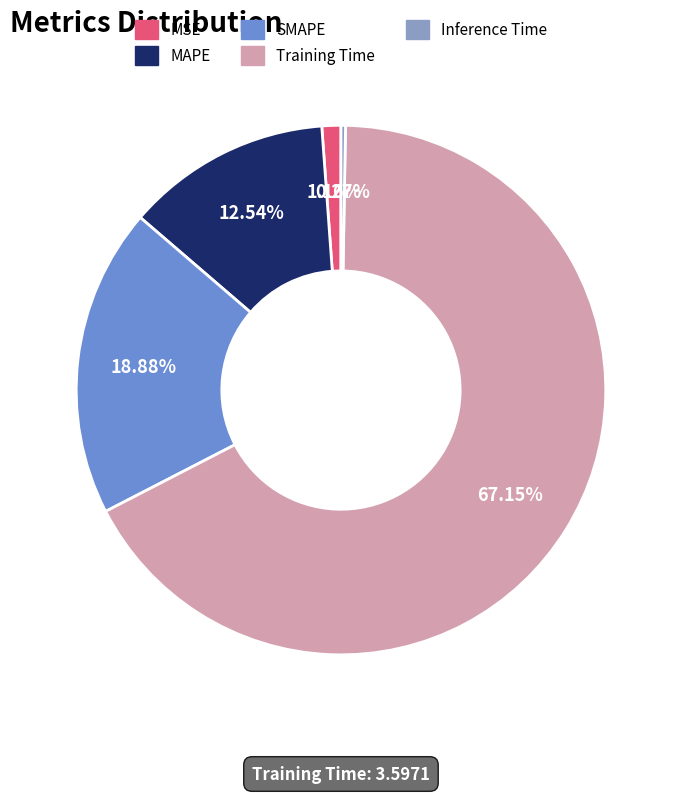

To the nearest percent, what portion does Training Time represent?

67%